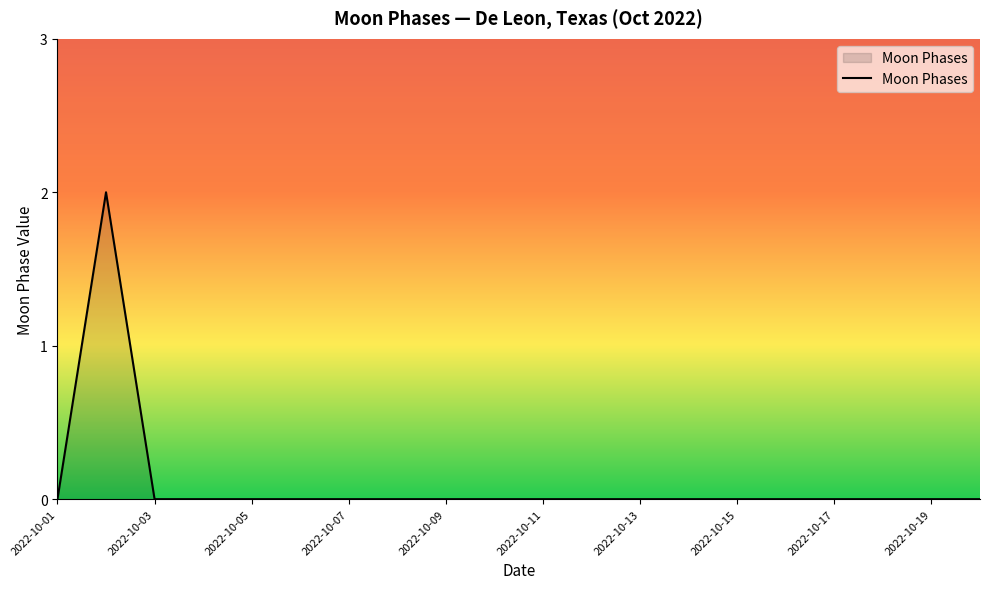

Is this an area chart (filled region under the line)?

Yes